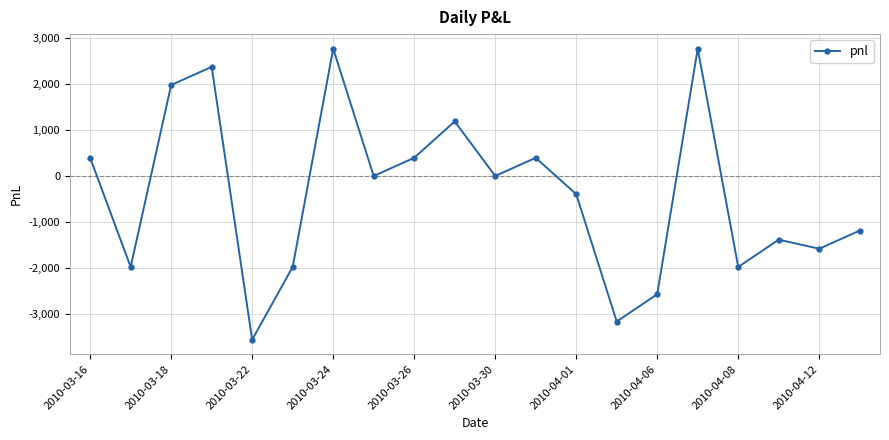

True or false: there are more than 1 points higher than both neighbors.

True